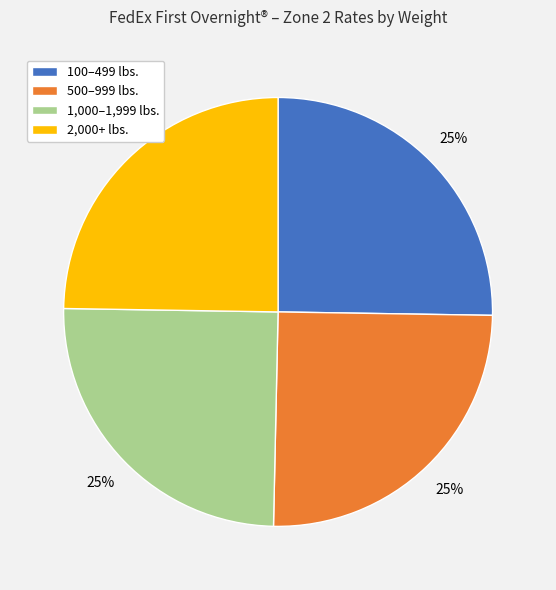

The 500–999 lbs. slice represents 25% of the pie. True or false?

True